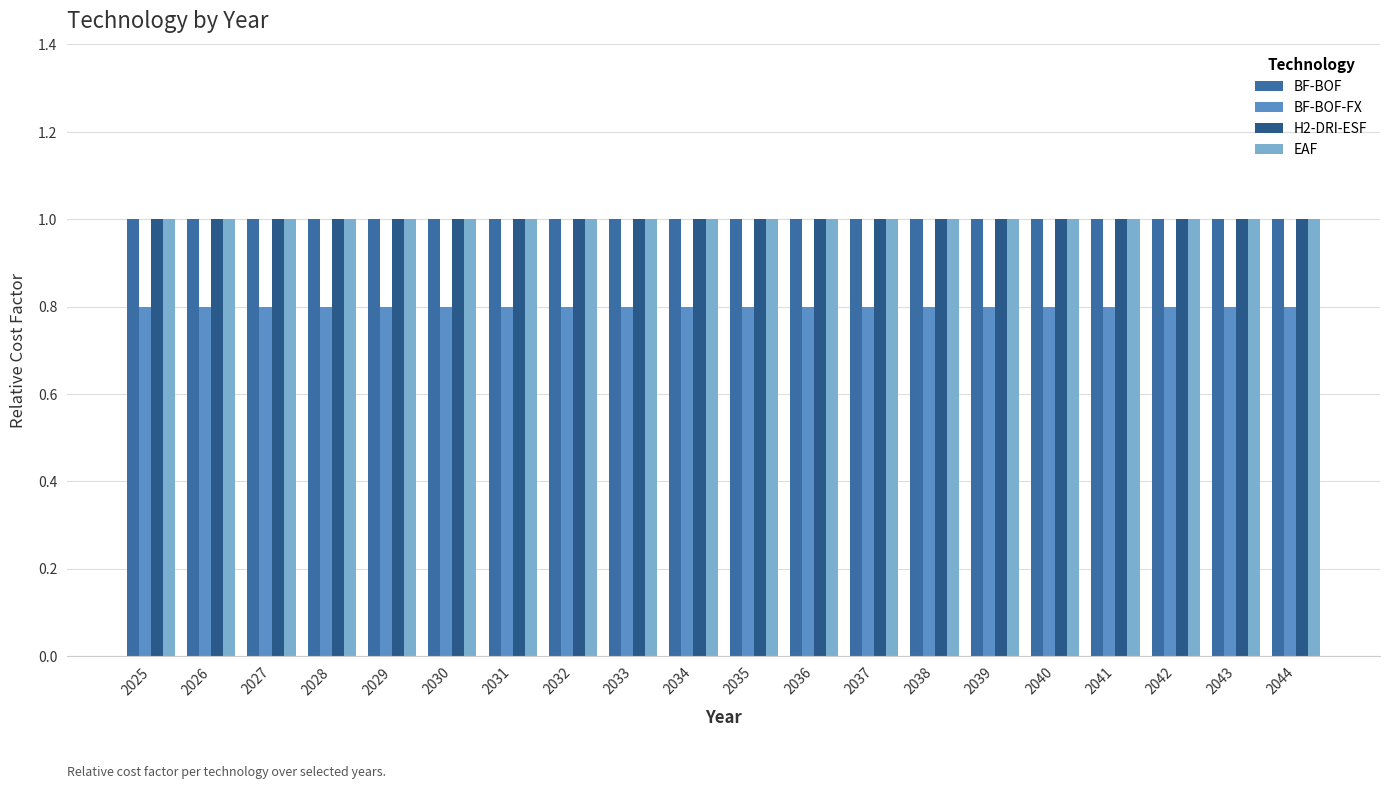

Read the BF-BOF value at 2033.

1.0